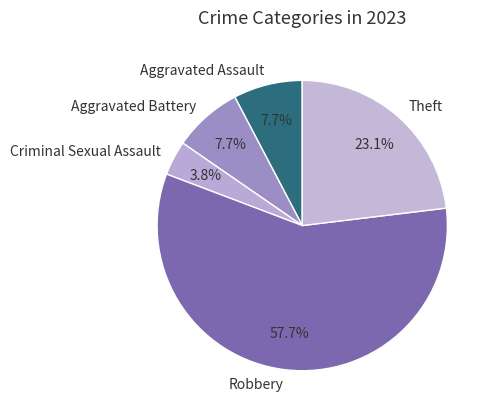

True or false: Robbery accounts for 46% of the total.

False